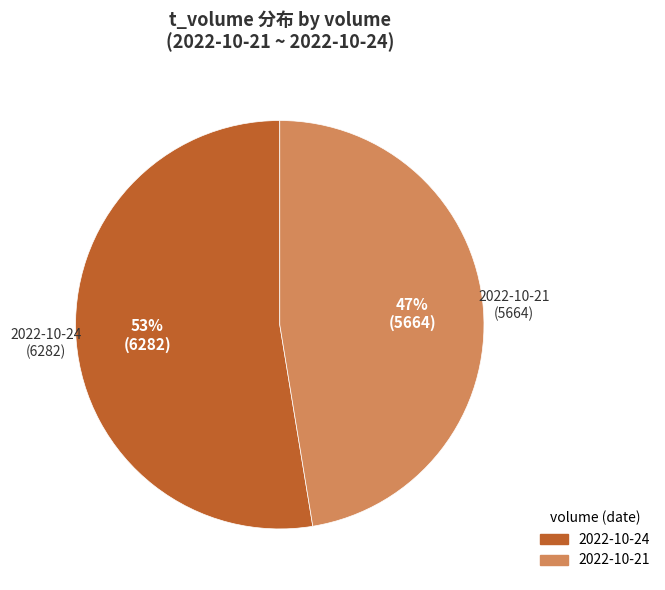

Approximately how many times larger is the value at 2022-10-21 compared to 2022-10-24?

0.9